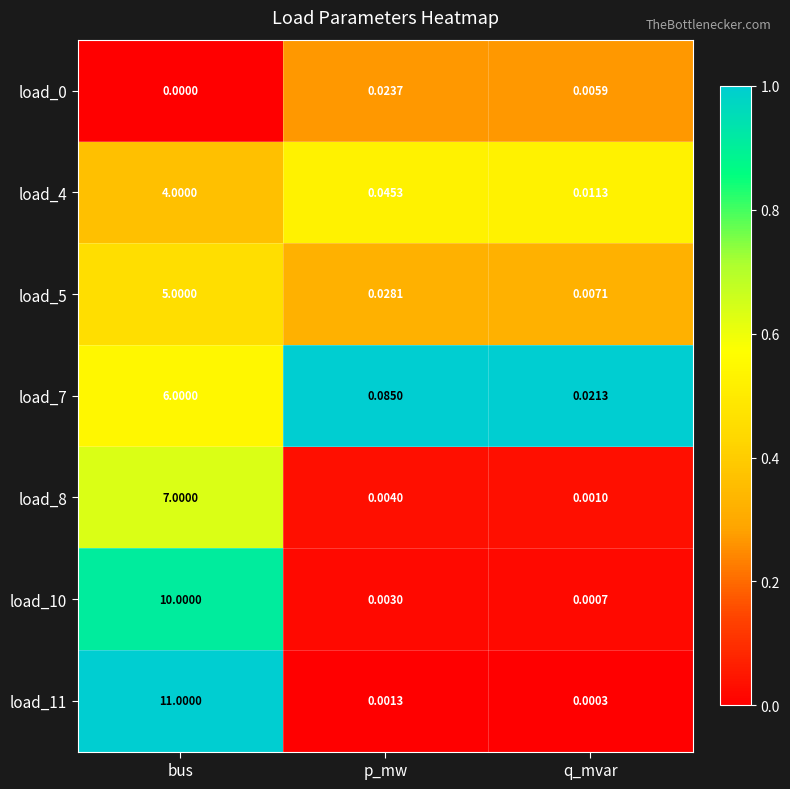

Which label corresponds to the smallest value in the chart?

bus